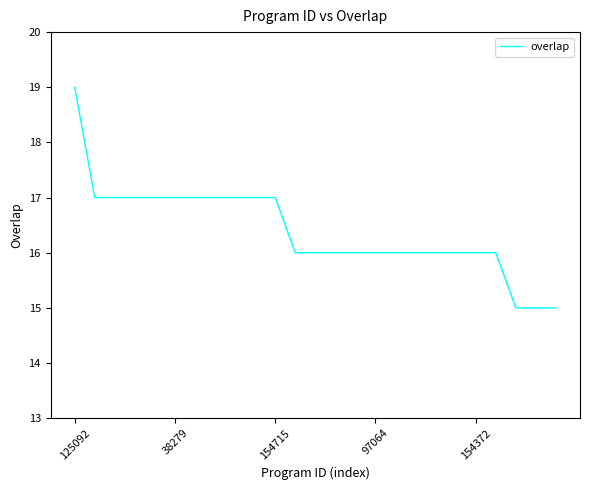

What is the difference between the maximum and minimum values?

4